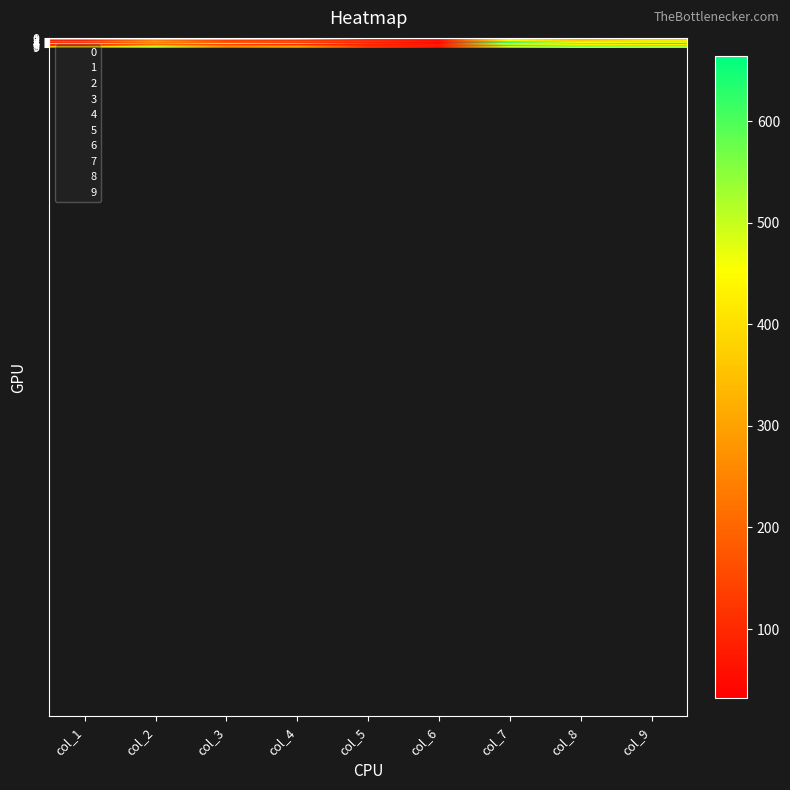

Which series has the largest total across all categories?

5